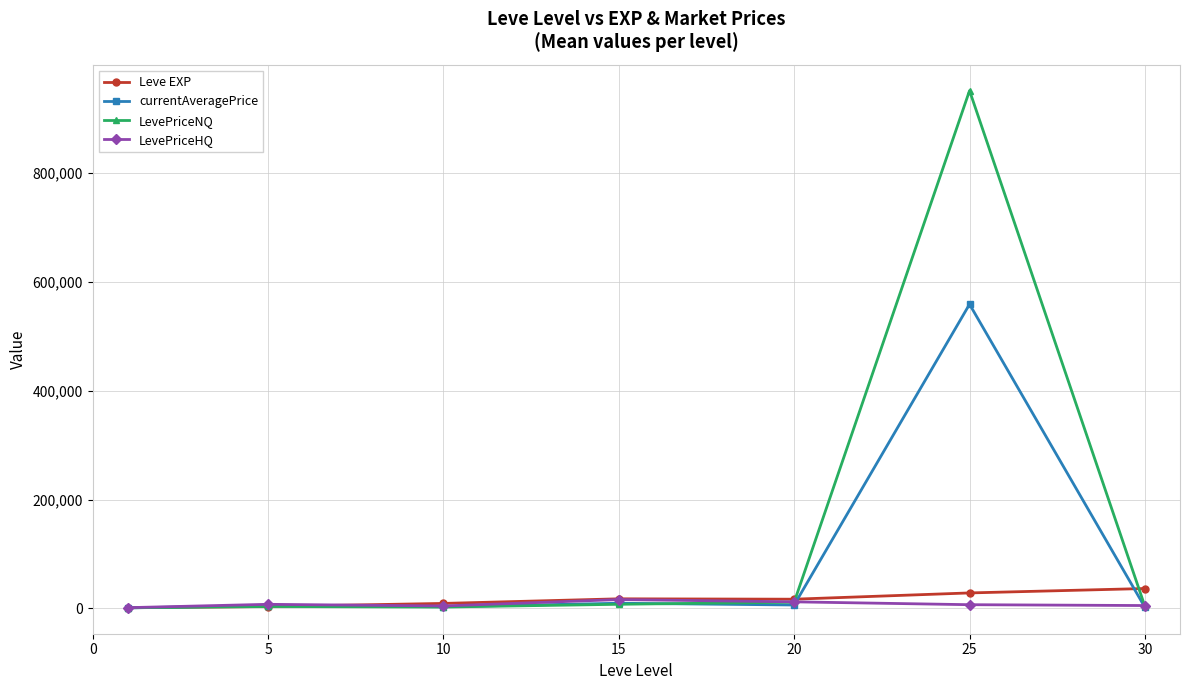

What are all the series names shown in the legend?

Leve EXP, currentAveragePrice, LevePriceNQ, LevePriceHQ